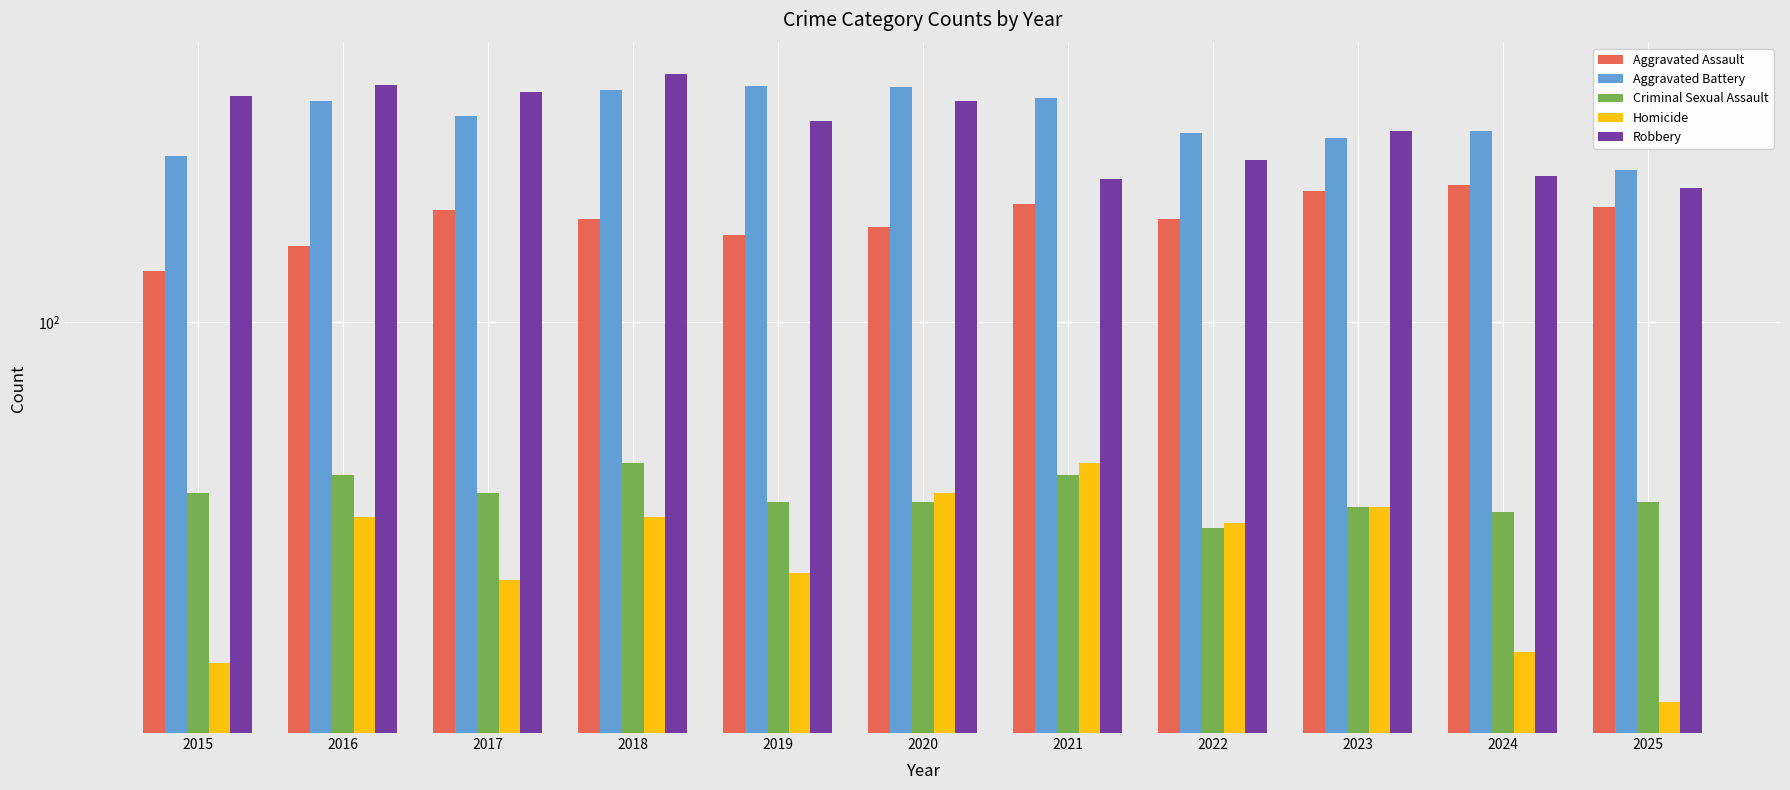

Reading left to right, what are all the values shown in this chart?

Aggravated Assault: 132	151	183	174	160	167	189	174	203	209	186
Aggravated Battery: 245	329	304	349	357	355	334	277	269	280	227
Criminal Sexual Assault: 40	44	40	47	38	38	44	33	37	36	38
Homicide: 16	35	25	35	26	40	47	34	37	17	13
Robbery: 337	358	345	380	295	329	216	239	280	220	206